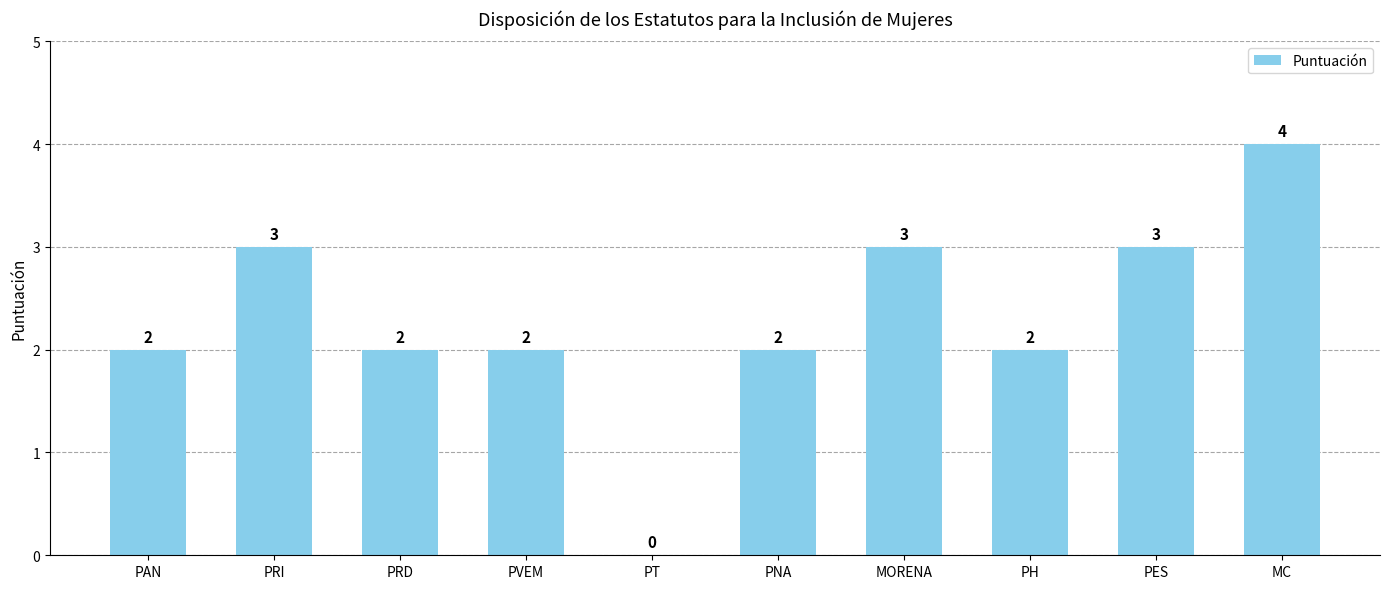

Which label corresponds to the largest value in the chart?

MC